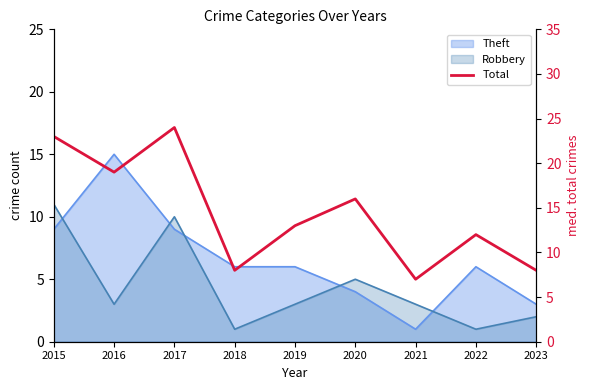

What is the value of the 1st point from the left?

23